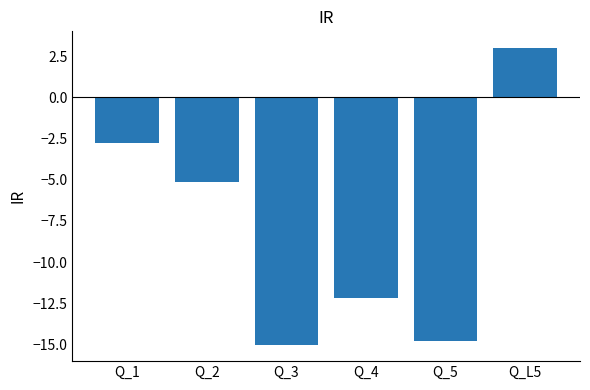

The value at Q_5 is -14.8. True or false?

True